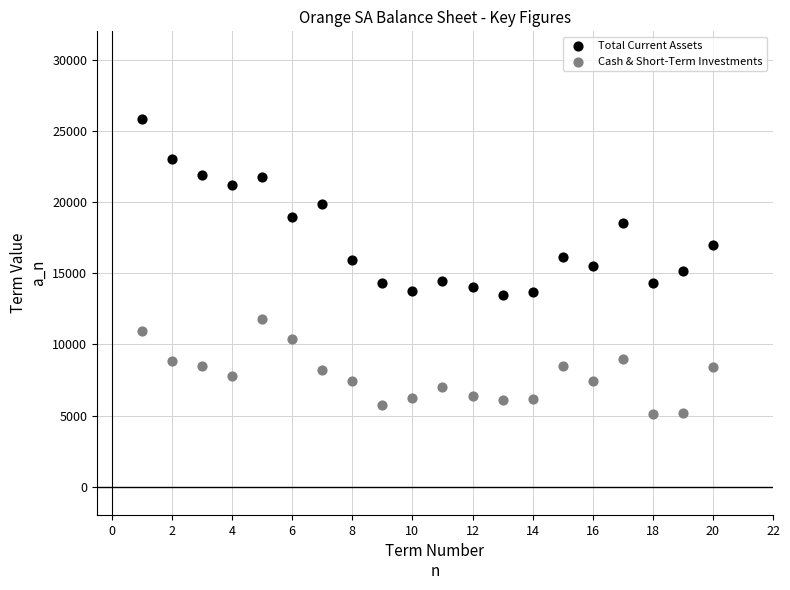

Across all data points, what is the range of Y values (max minus min)?

20750